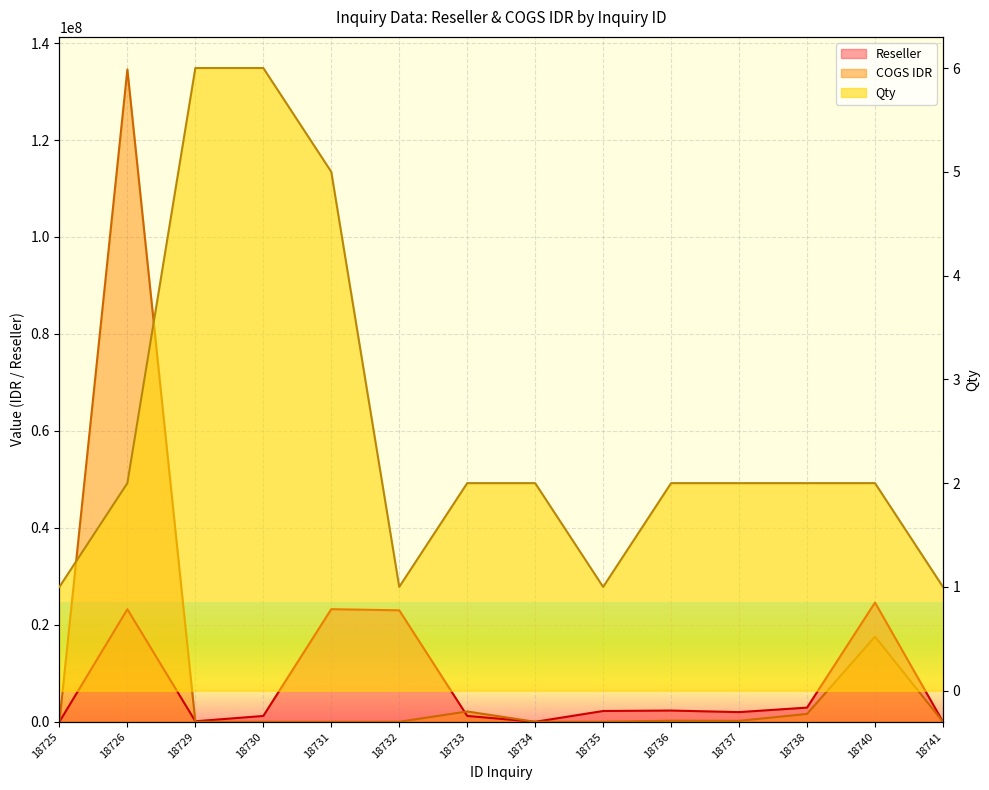

Where is Reseller nearest to the value 12301800?

18738